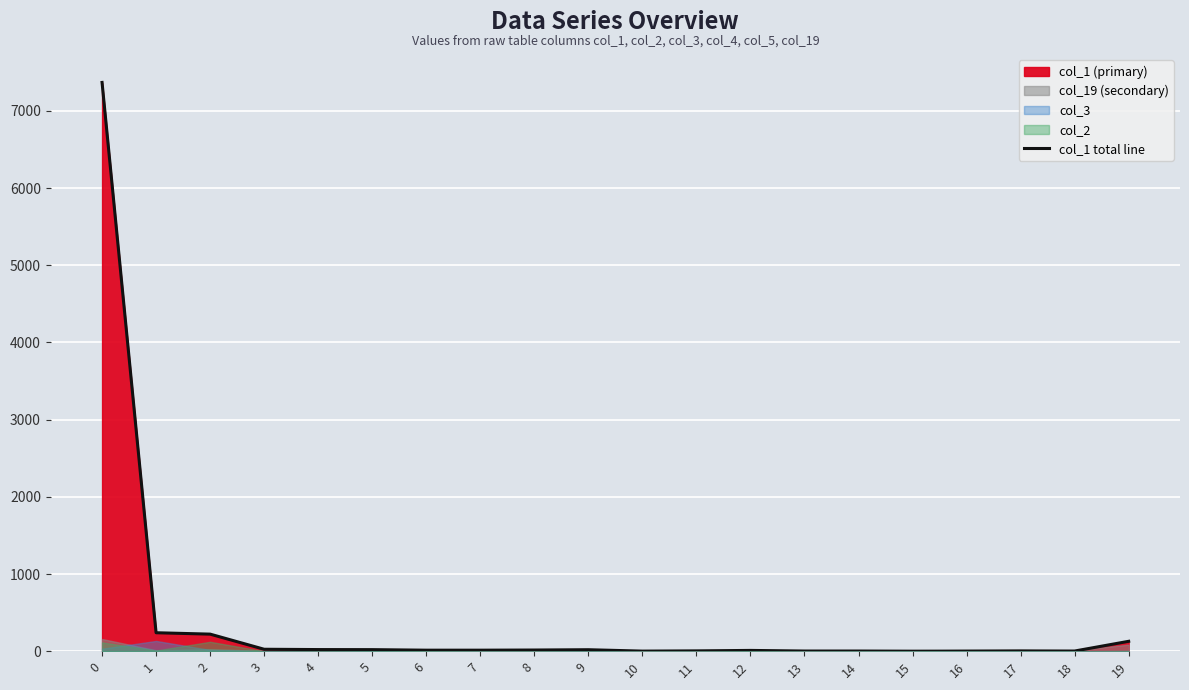

The value at 4 is 21. True or false?

True